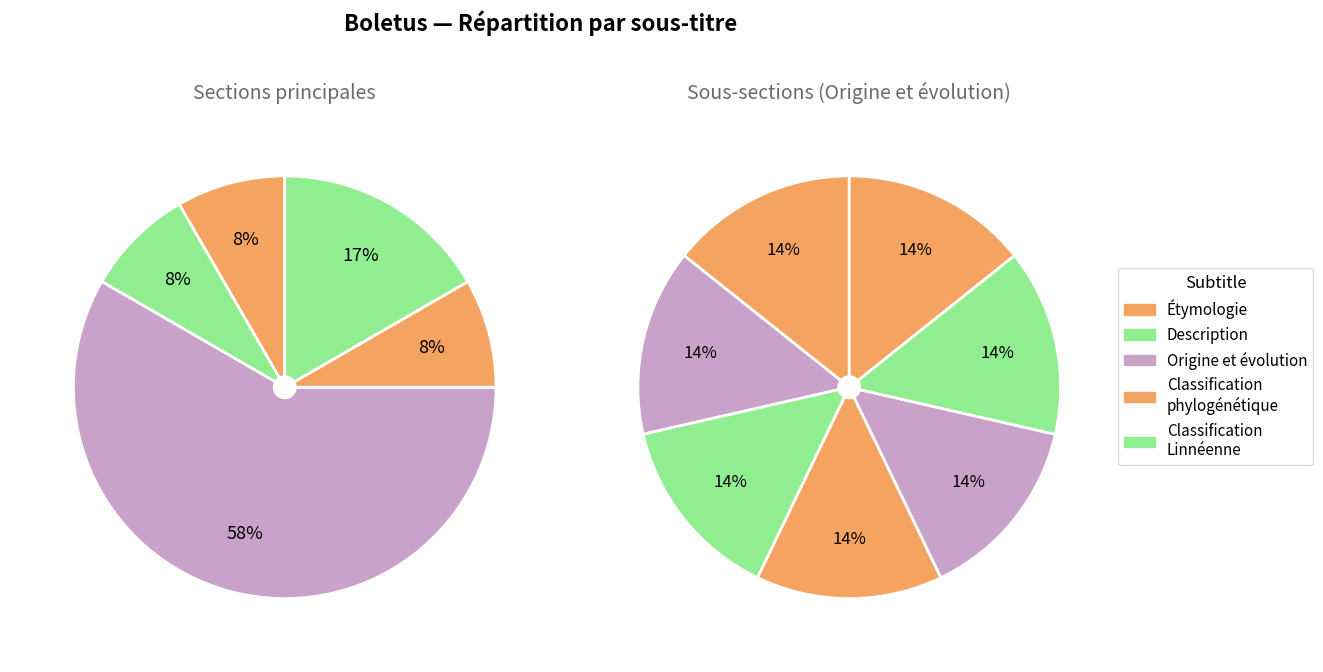

Is there any slice that represents more than half of the pie?

Yes